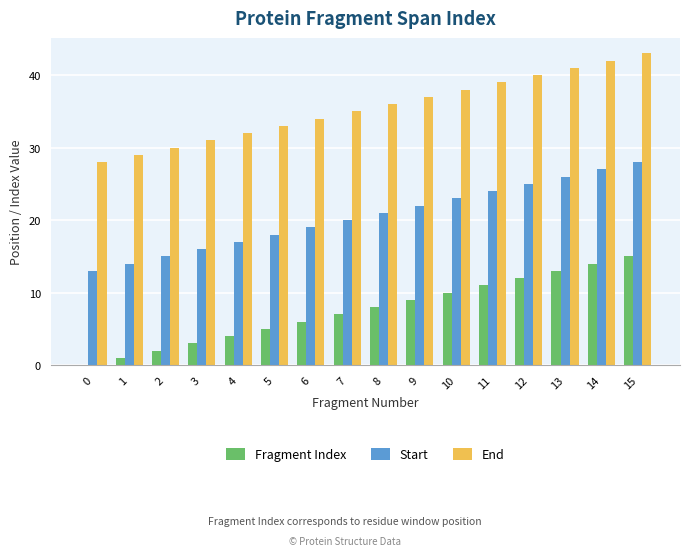

What is the spread (max minus min) of values at 15?

28